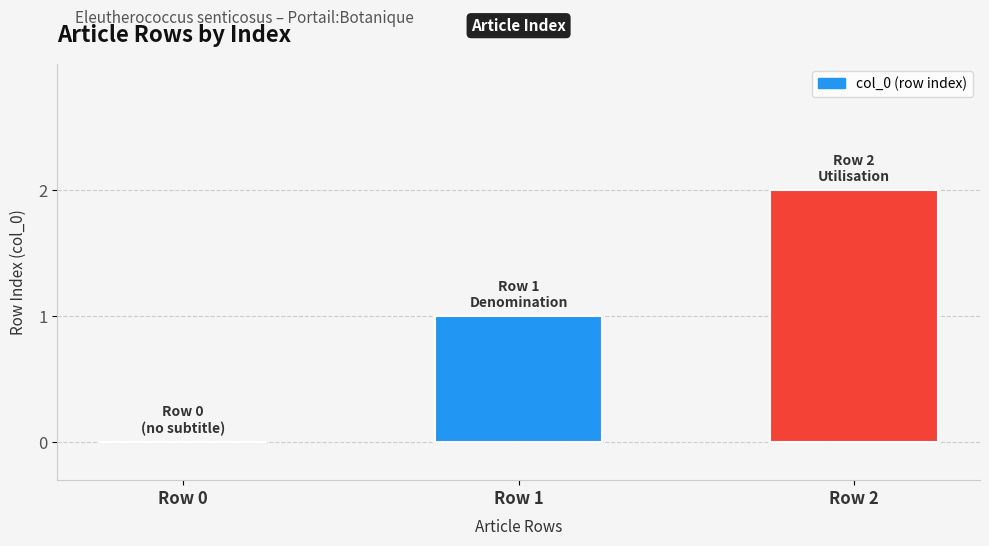

Between Row 1 and Row 2, which is larger?

Row 2